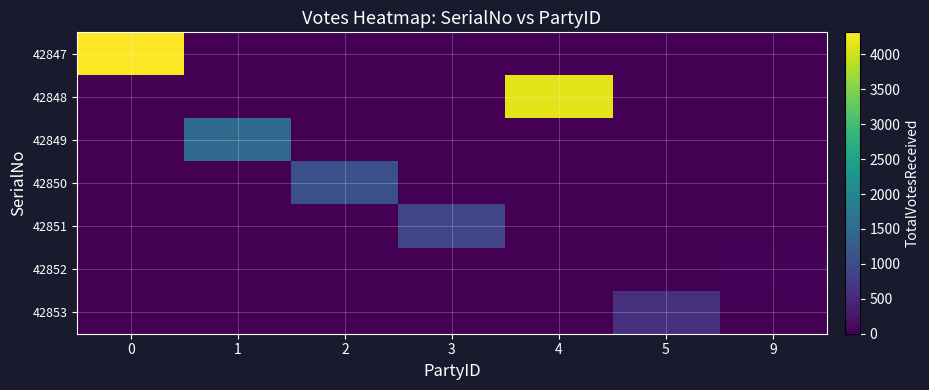

List the series in order of their peak value, lowest first.

42852, 42853, 42851, 42850, 42849, 42848, 42847